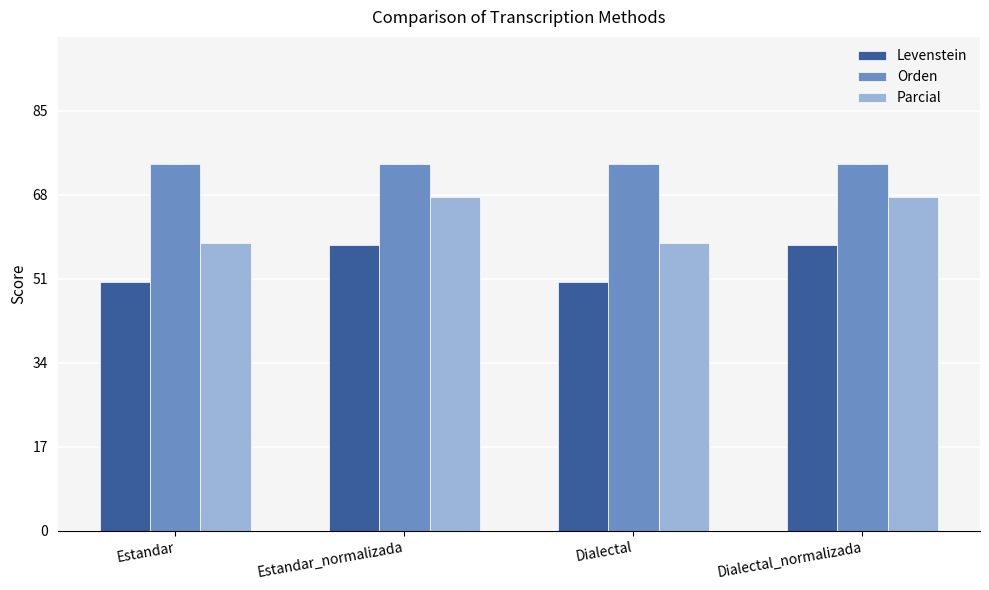

What is the sum of the Orden values at Estandar_normalizada and Dialectal_normalizada?

148.4